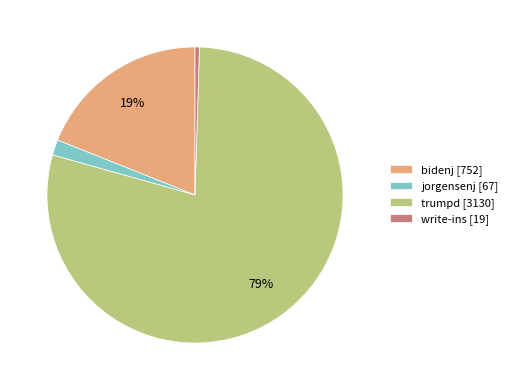

Which has a higher value, trumpd or jorgensenj?

trumpd